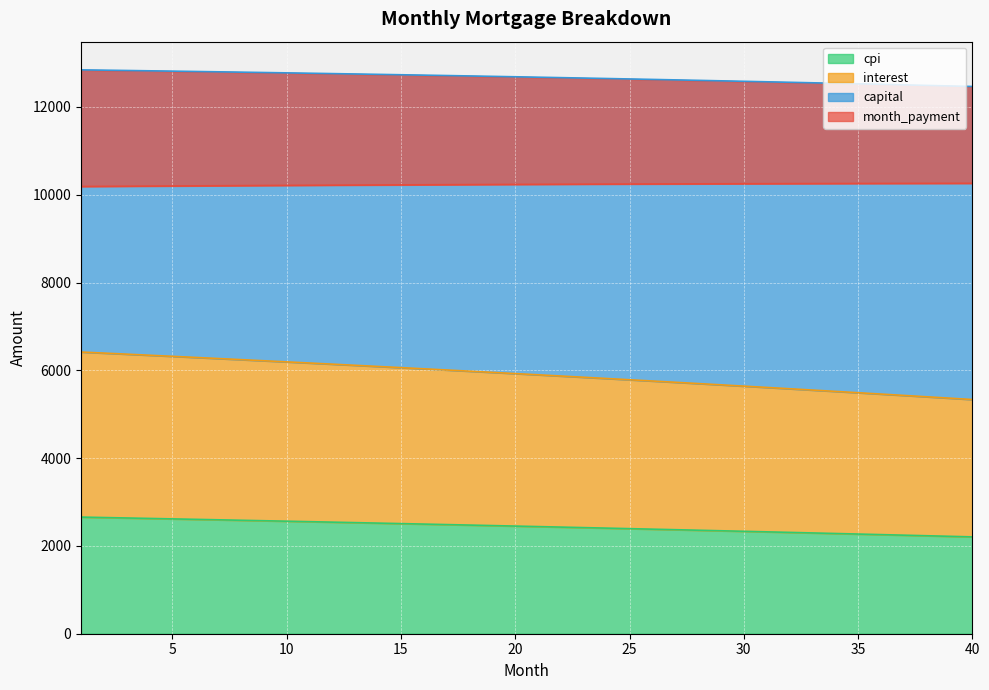

What is the lowest value of the cpi series?

2205.8